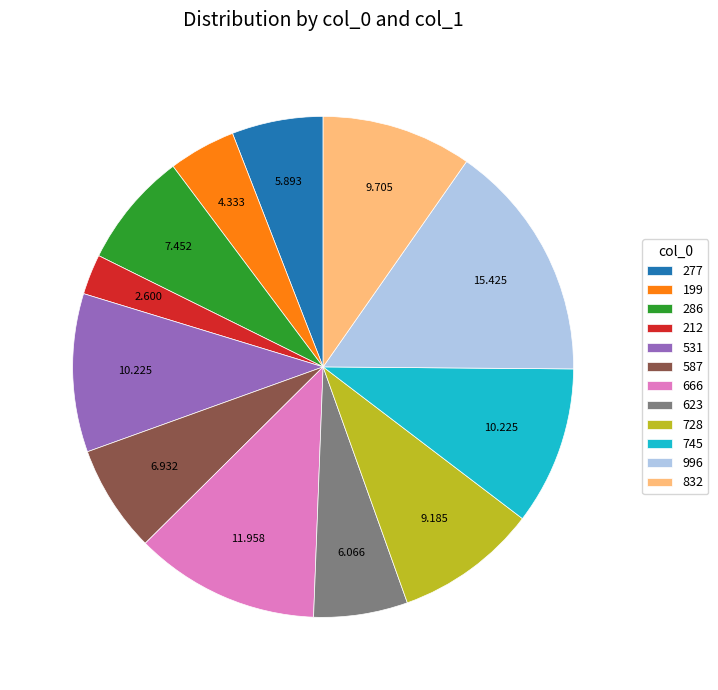

Is the sum of 728 and 212 greater than half?

No